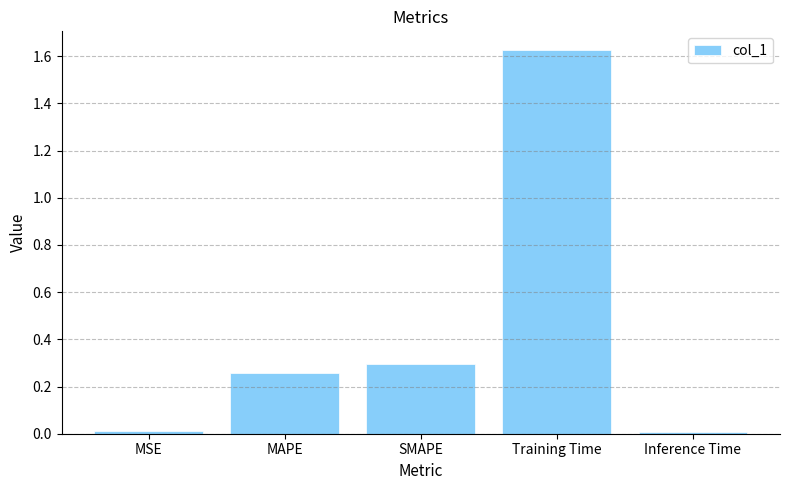

Are the bars horizontal?

No